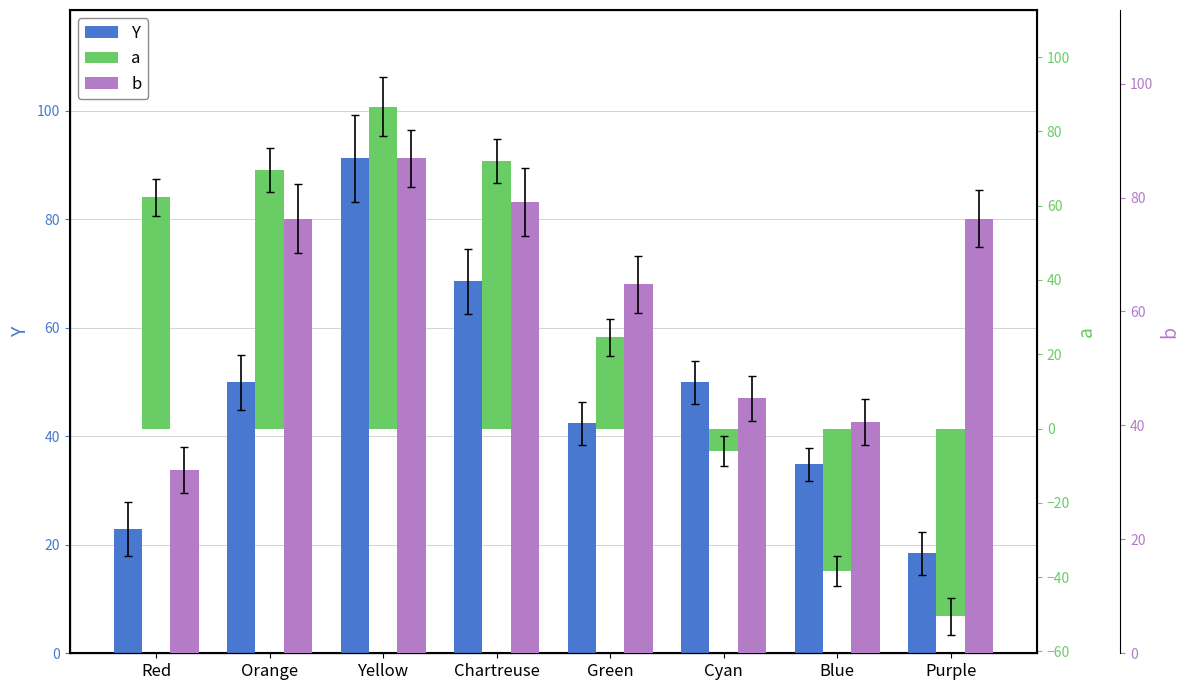

Which series has the largest total across all categories?

b